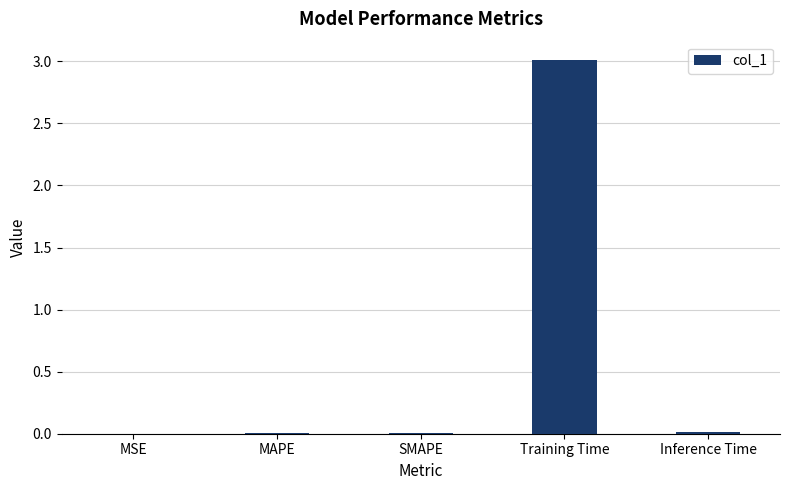

What is the sum of all values?

3.0